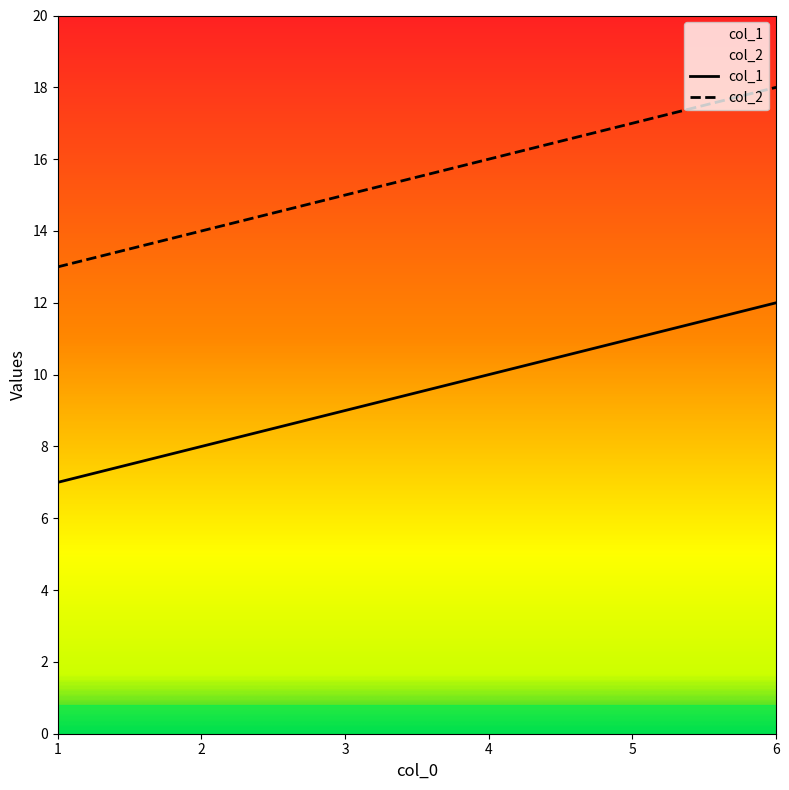

How many distinct data groups are displayed?

2